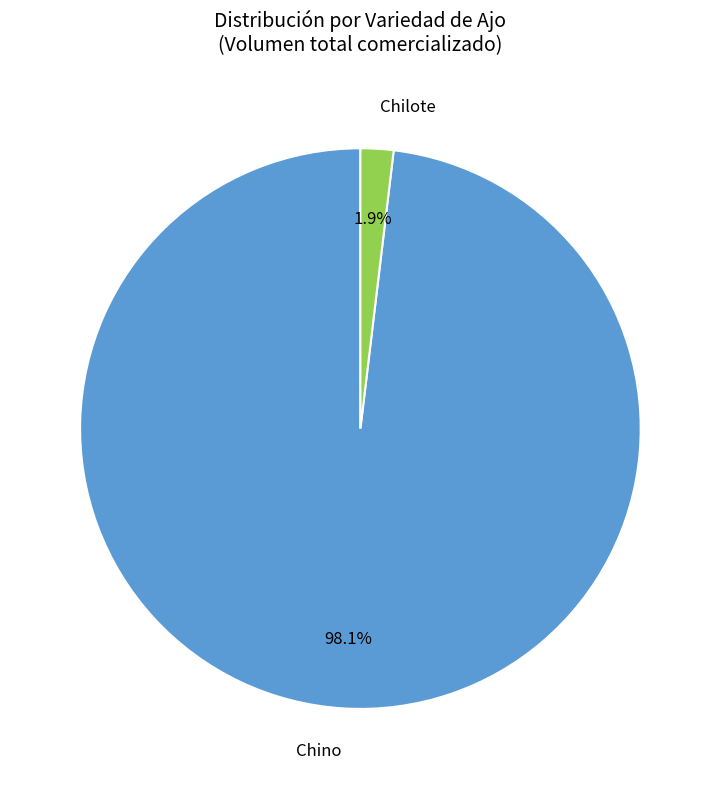

How many segments does this pie chart have?

2